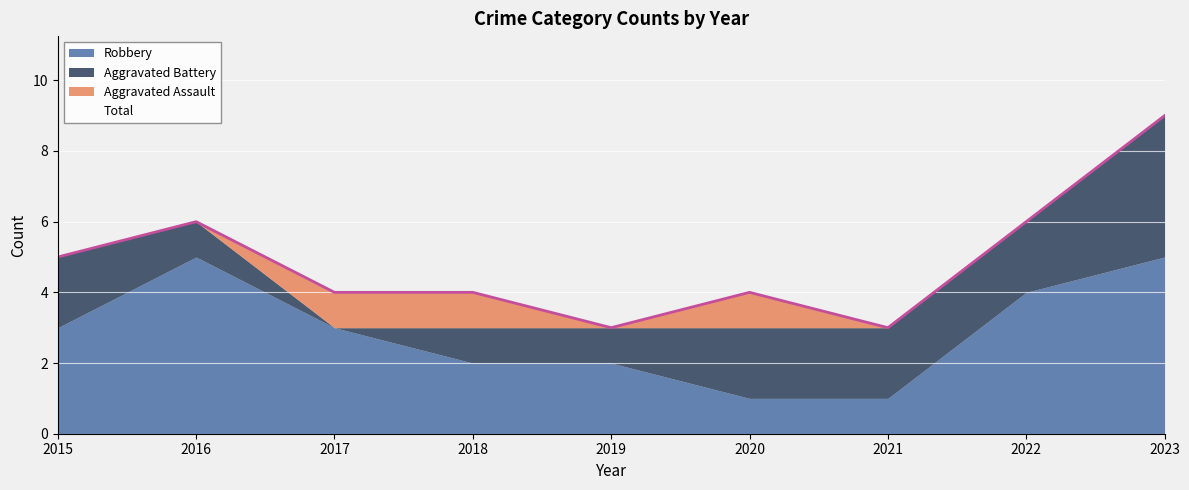

What is the total value across all series at 2019?

6